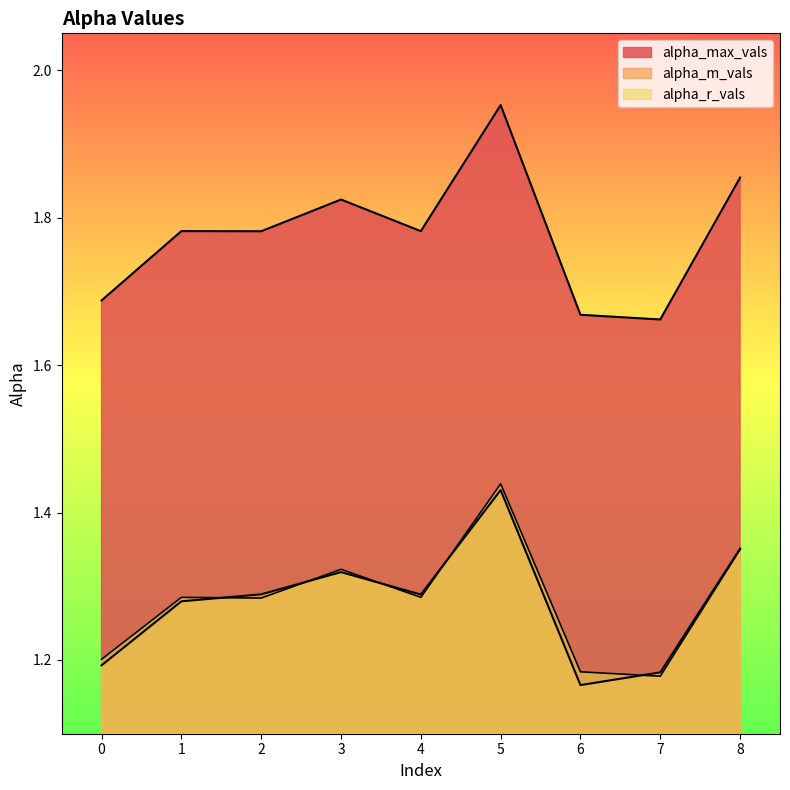

At which label is alpha_m_vals closest to 1?

6